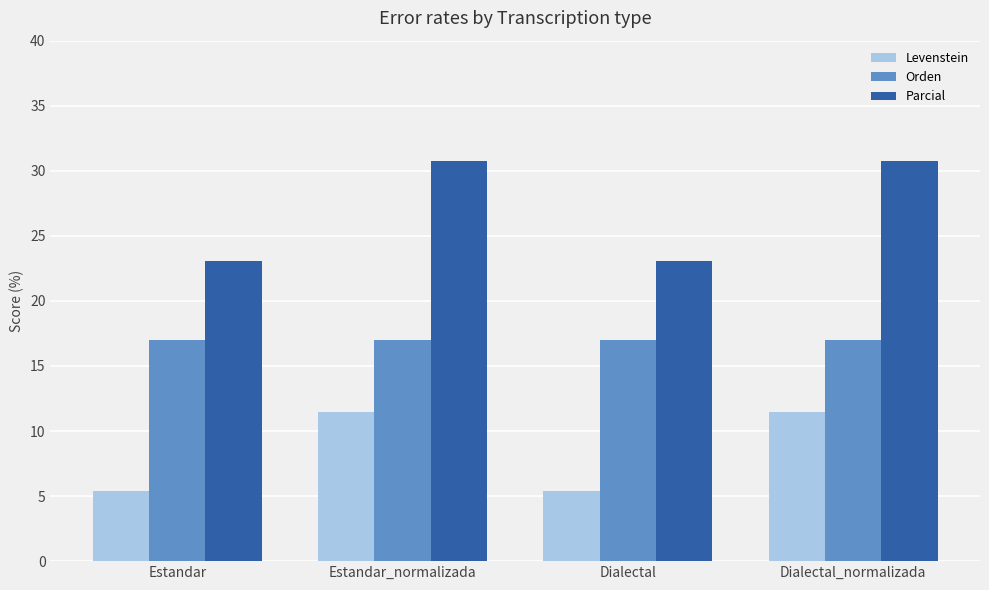

What is the total value across all series at Dialectal_normalizada?

59.2